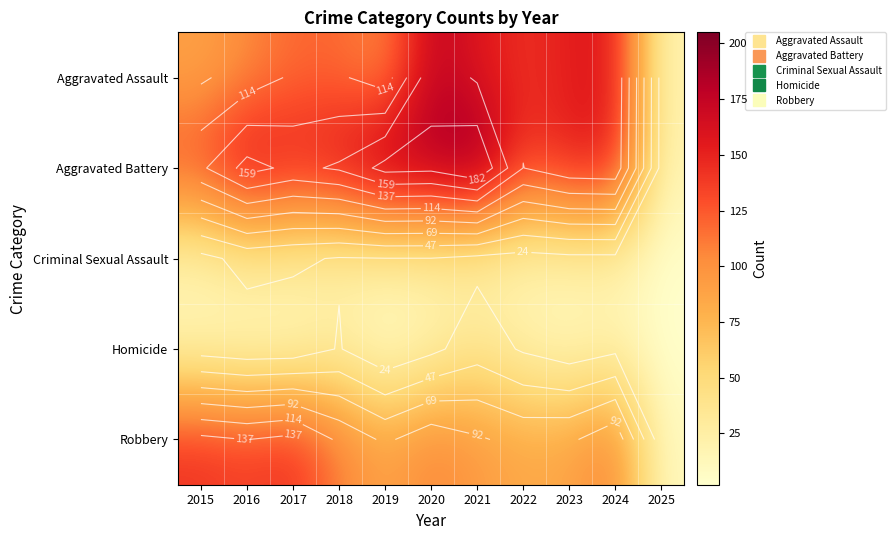

Which label corresponds to the smallest value in the chart?

2025